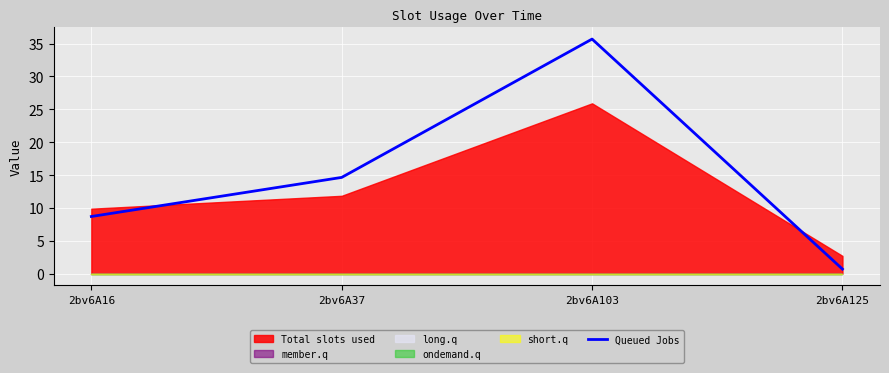

What is the difference between the maximum and minimum values?

35.0